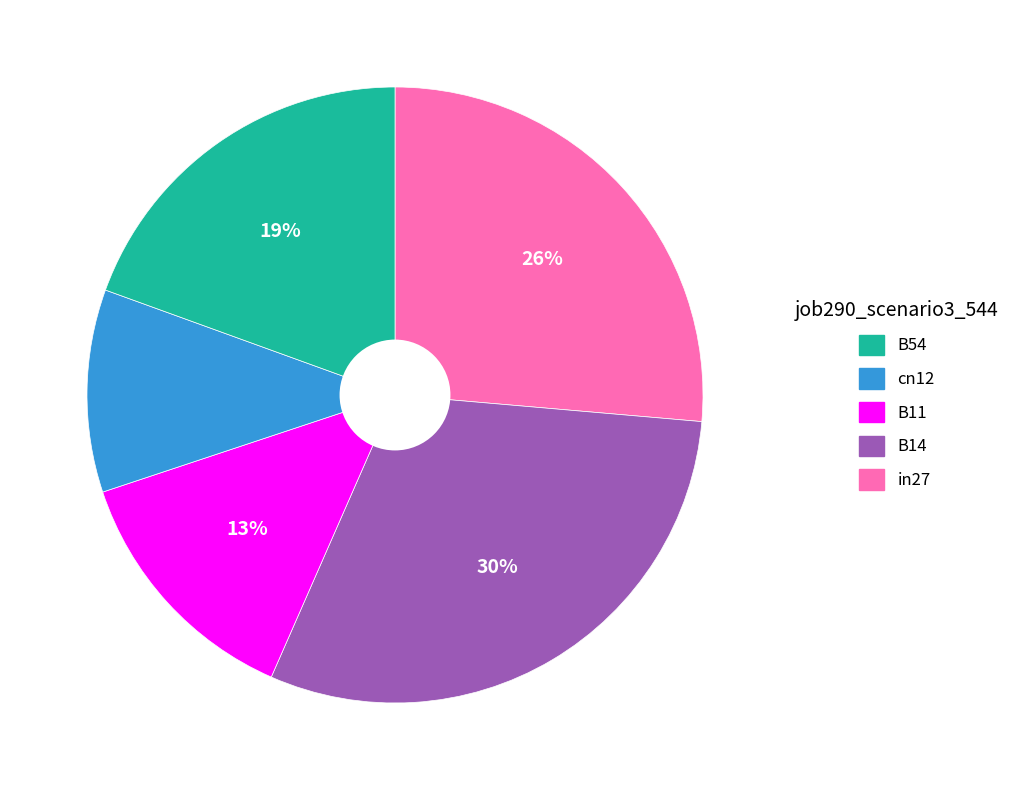

Is there a majority slice in this chart?

No